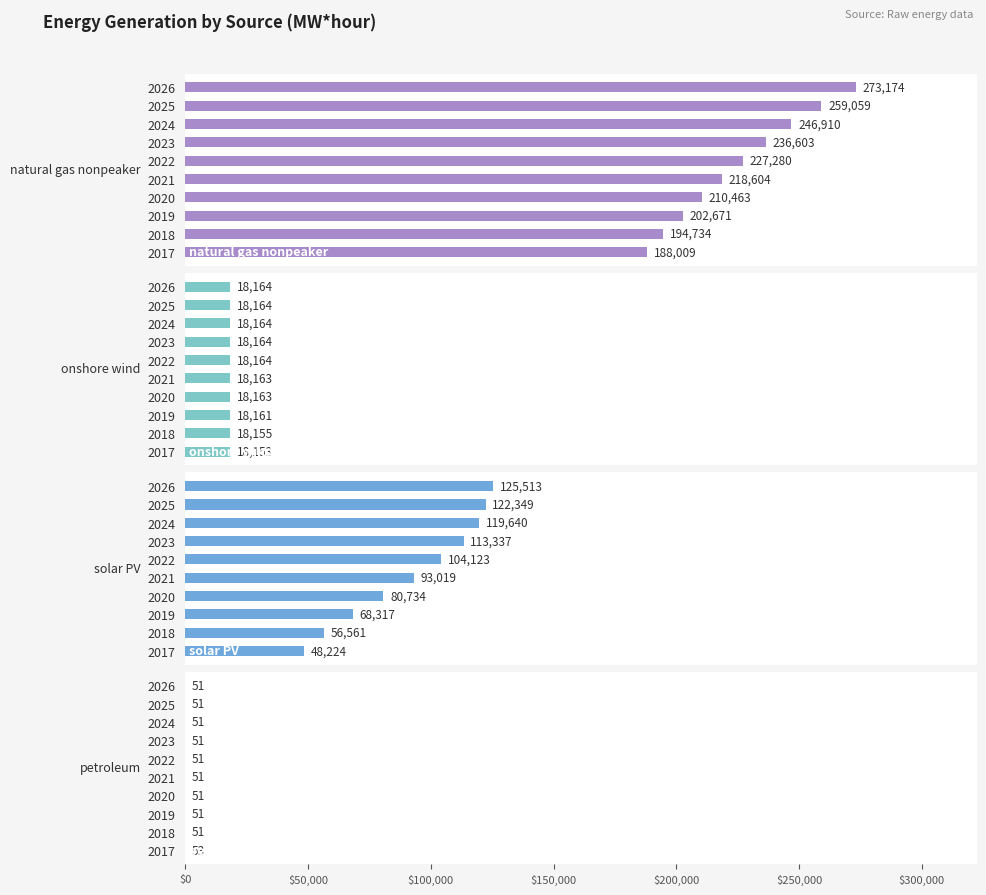

List the series in order of their peak value, highest first.

natural gas nonpeaker, solar PV, onshore wind, petroleum